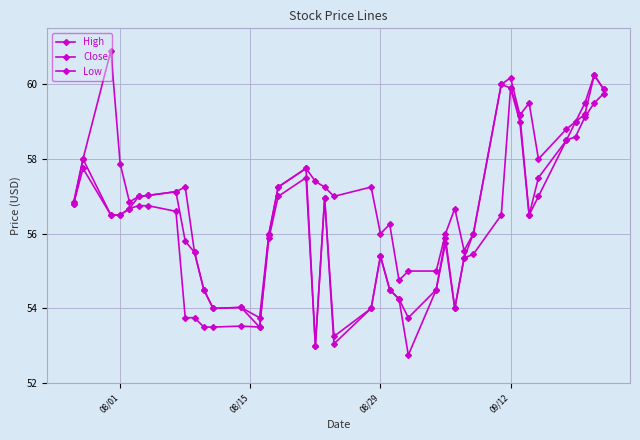

Count the number of data series in this chart.

3